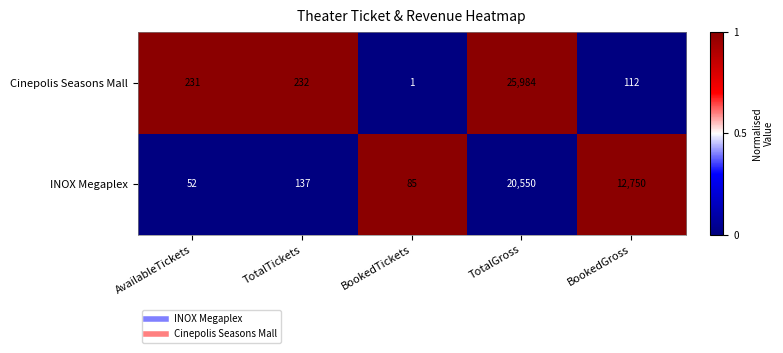

What is the difference between the second highest and second lowest values in the Cinepolis Seasons Mall series?

120